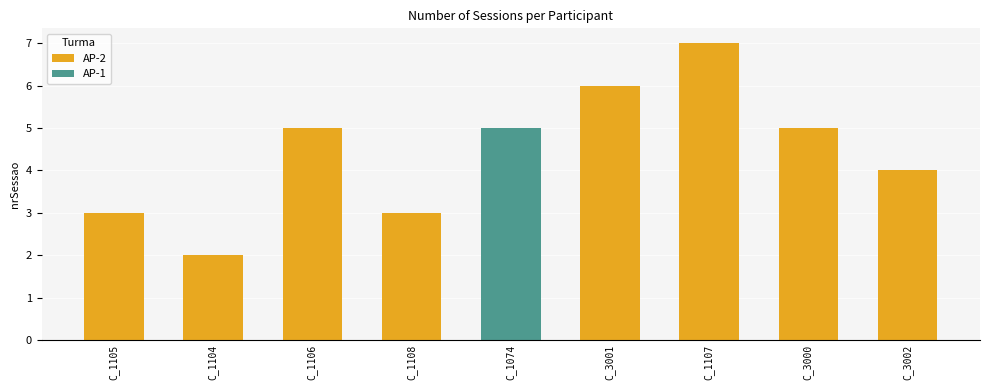

Does the chart contain stacked bars?

No